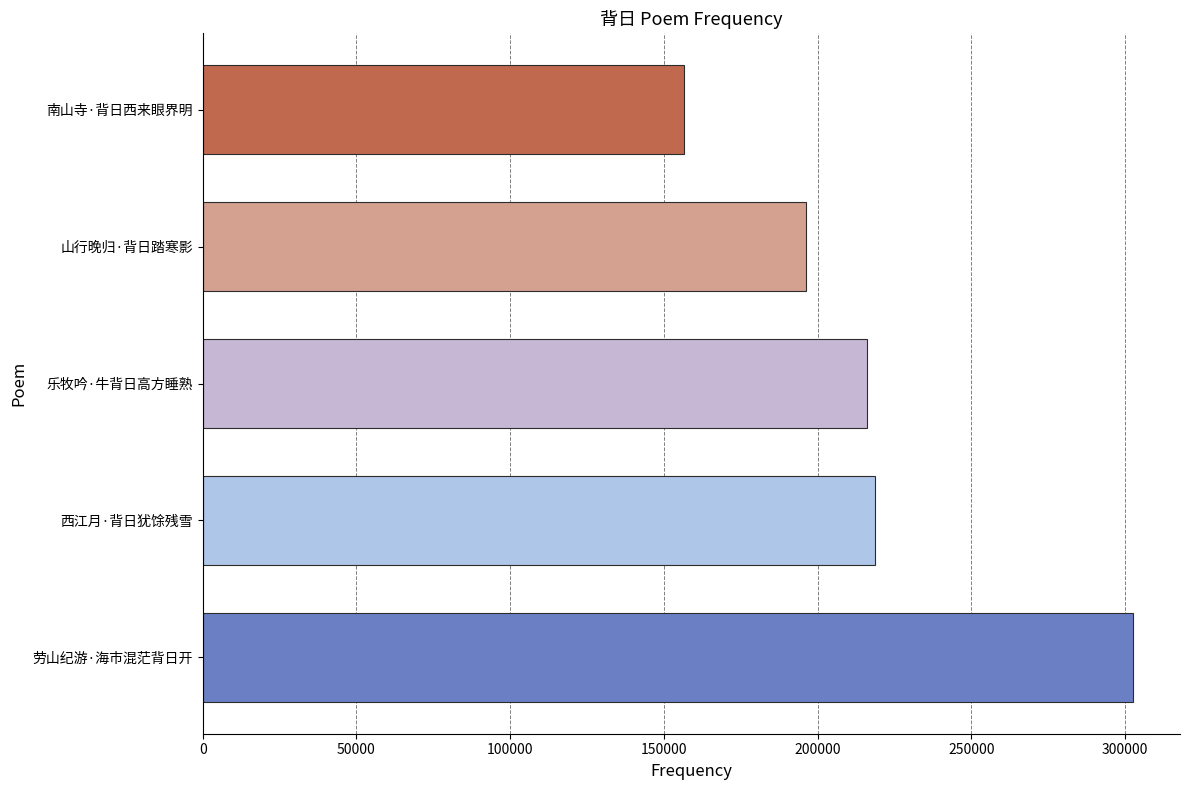

What is the smallest value displayed?

156681